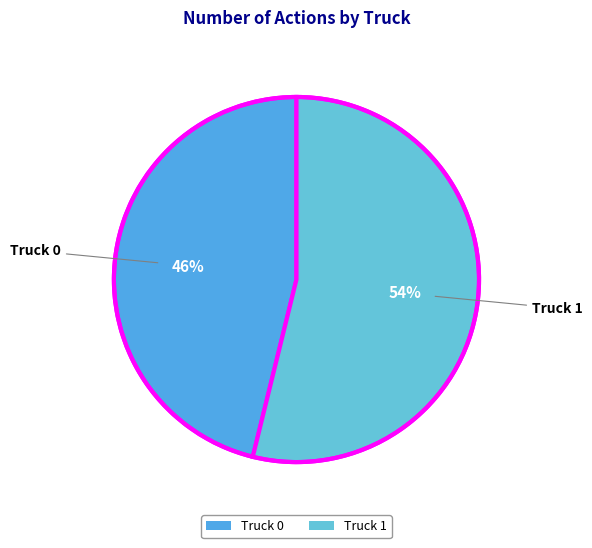

Is it true that Truck 0 is 38% of the pie?

False